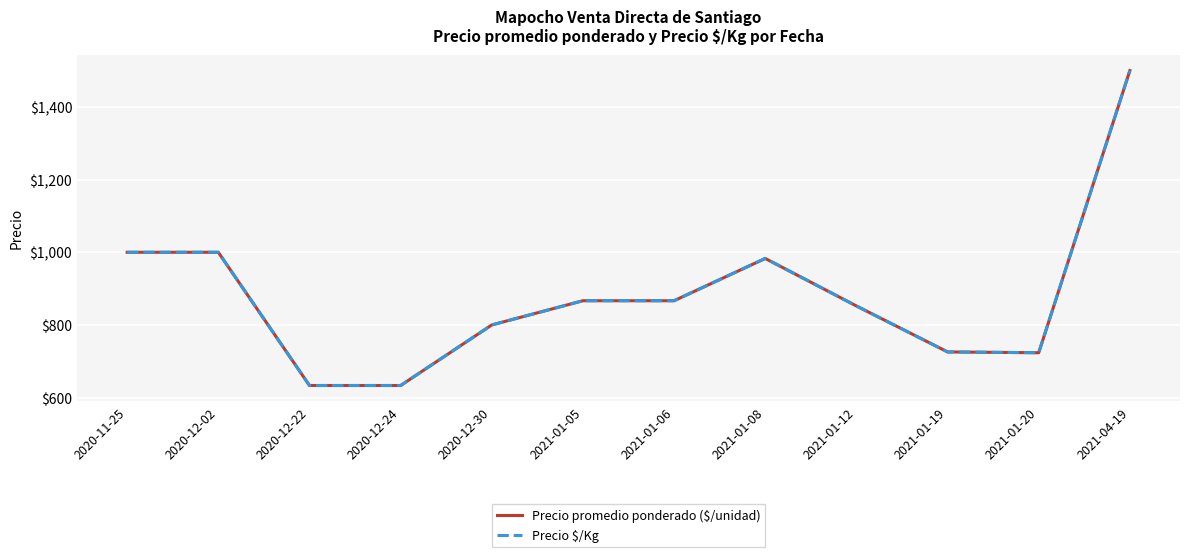

Does the chart have visible grid lines?

Yes